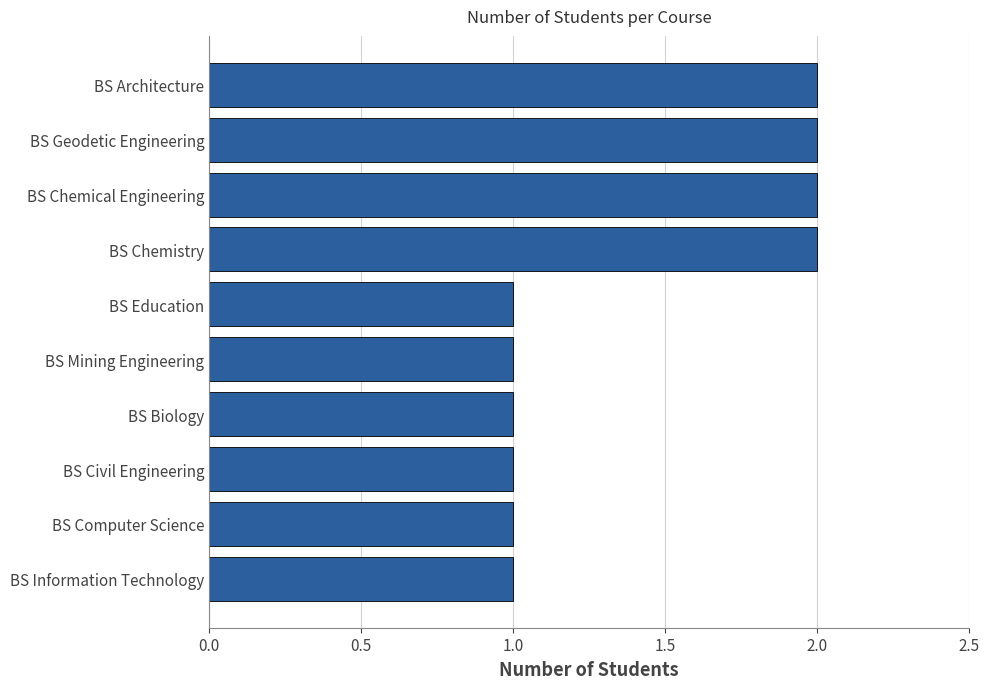

Reading top to bottom, transcribe all the data shown in this chart.

BS Architecture=2	BS Geodetic Engineering=2	BS Chemical Engineering=2	BS Chemistry=2	BS Education=1	BS Mining Engineering=1	BS Biology=1	BS Civil Engineering=1	BS Computer Science=1	BS Information Technology=1